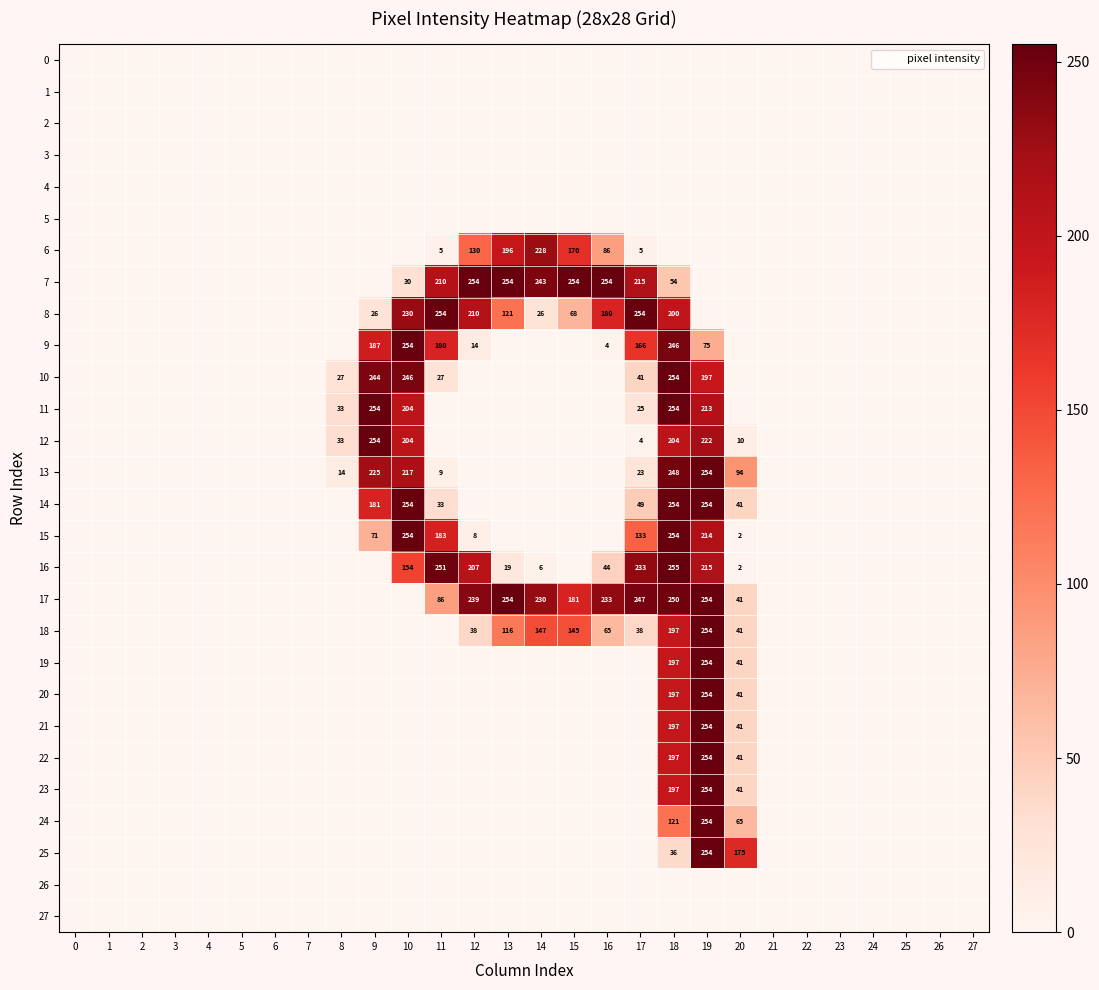

True or false: 3 has a value of 0 at 8.

True